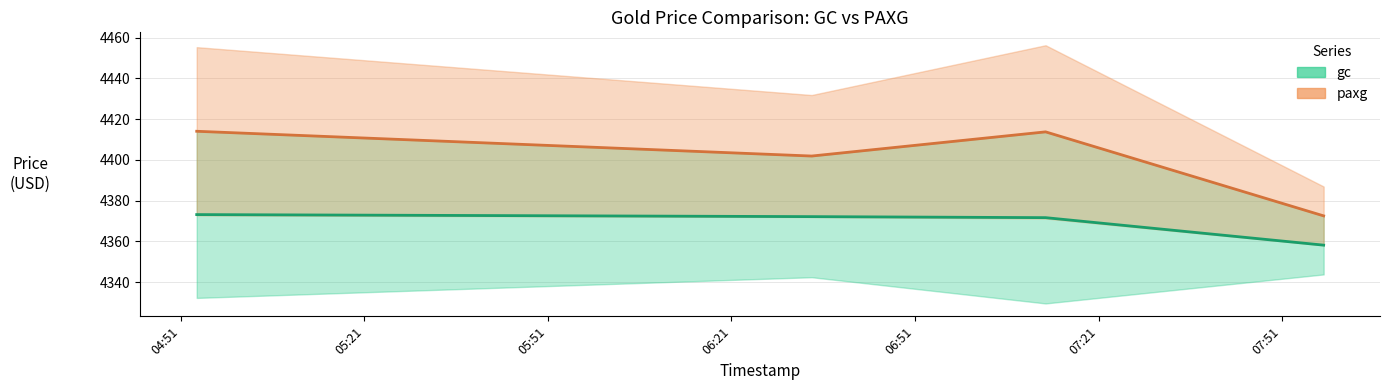

How many values in the paxg series exceed 4413?

2